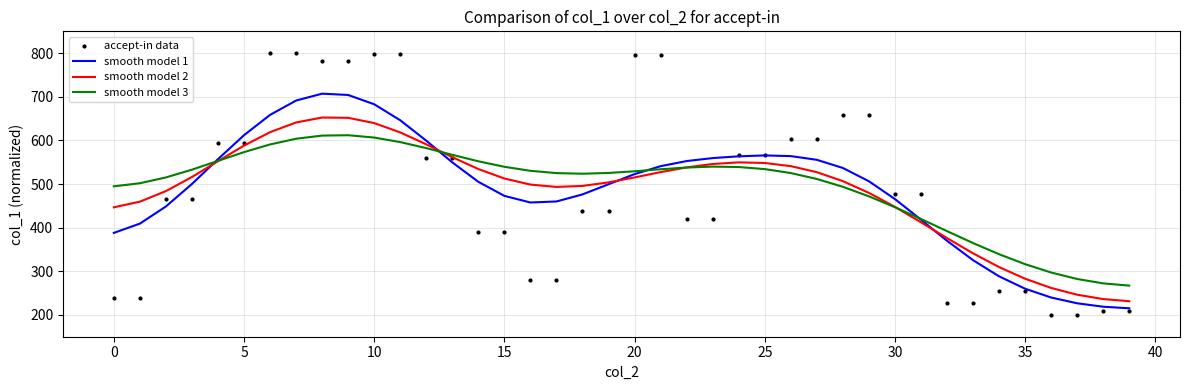

At how many categories does at least one series exceed 715?

8